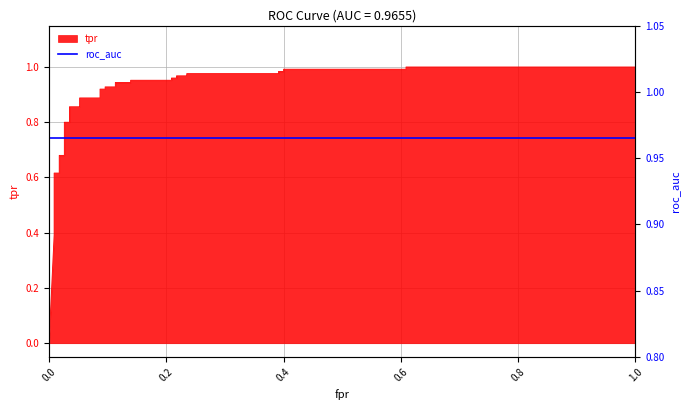

What is the average value?

0.8